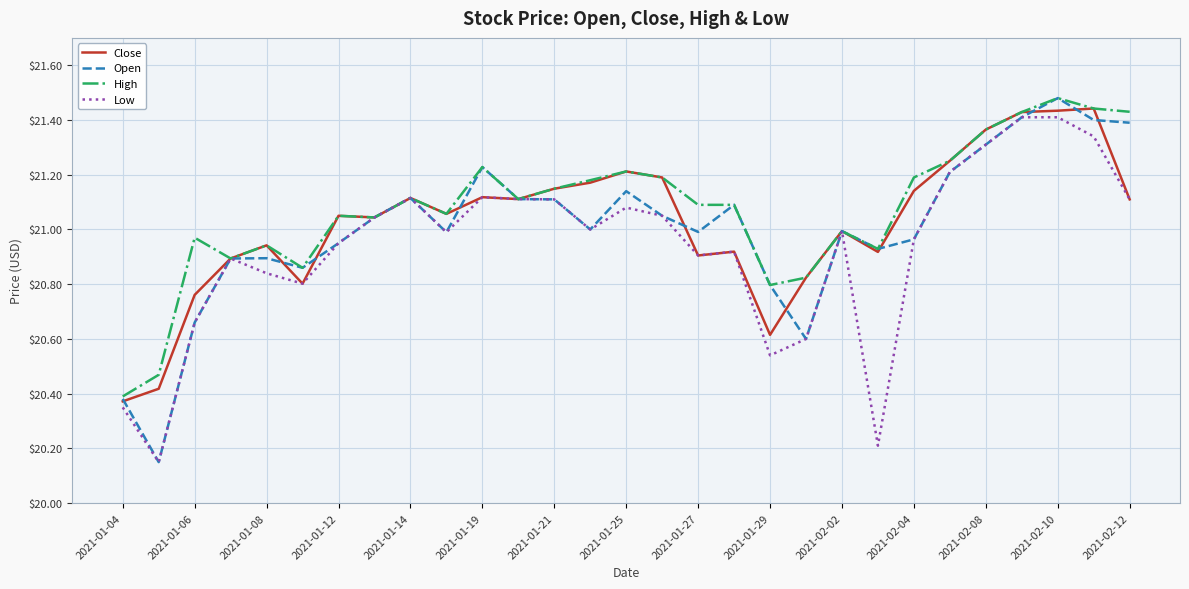

Which series has the largest range (max minus min)?

Open